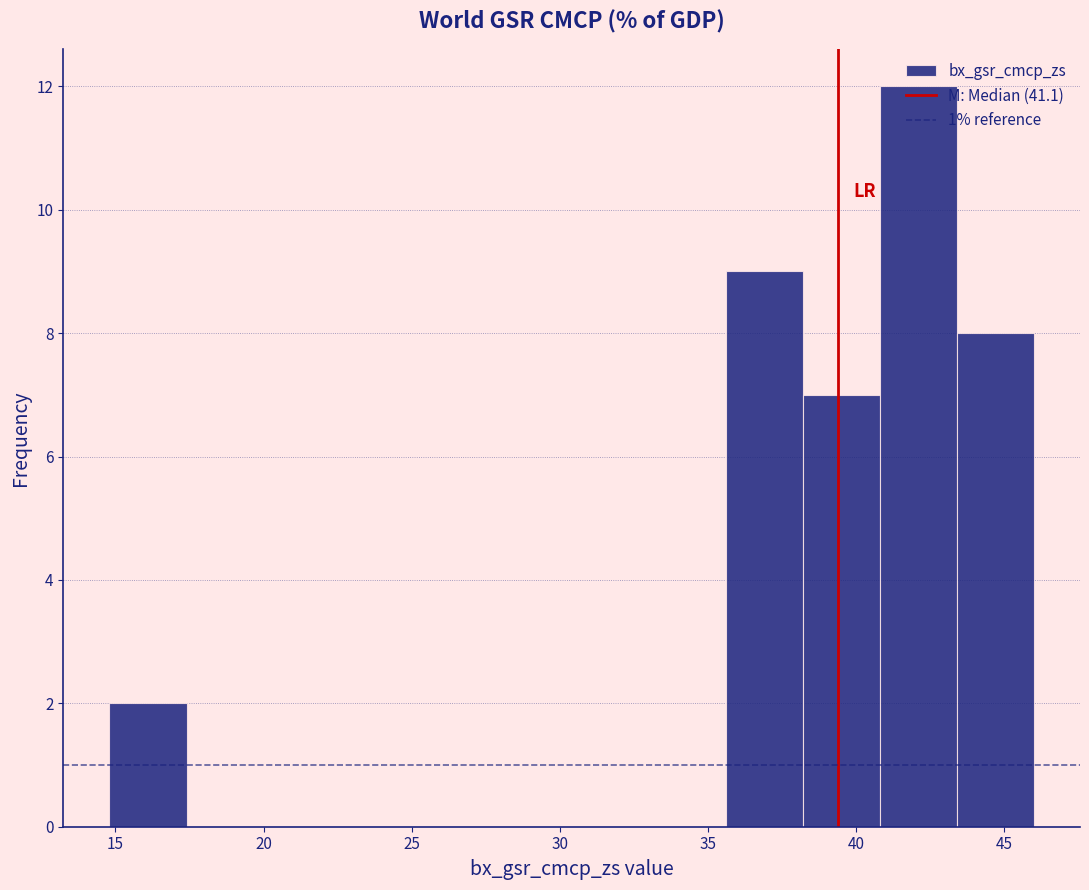

Reading left to right, list every bar in this chart as the range it spans on the x-axis followed by its height. Neither the bar edges nor the heights are printed on the chart, so give them approximately, as read against the axes.

15.0 to 17.5: 2
17.5 to 20.0: 0
20.0 to 22.5: 0
22.5 to 25.0: 0
25.0 to 28.0: 0
28.0 to 30.5: 0
30.5 to 33.0: 0
33.0 to 35.5: 0
35.5 to 38.0: 9
38.0 to 41.0: 7
41.0 to 43.5: 12
43.5 to 46.0: 8